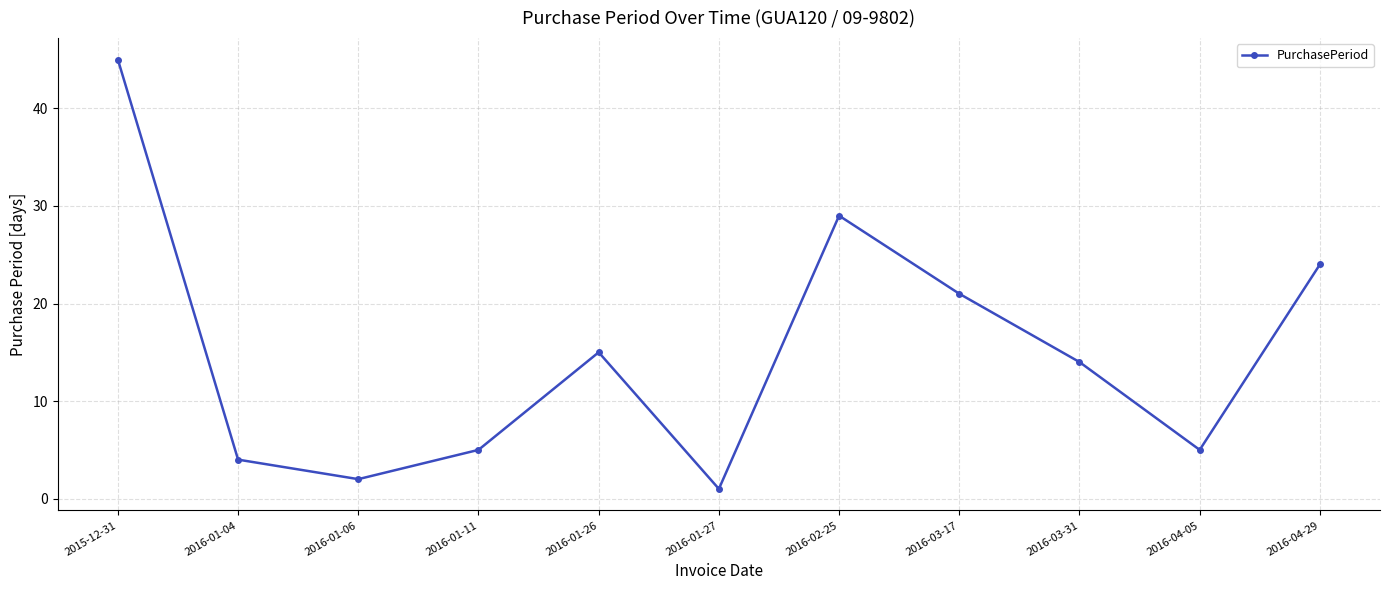

Reading left to right, transcribe all the data shown in this chart.

45	4	2	5	15	1	29	21	14	5	24